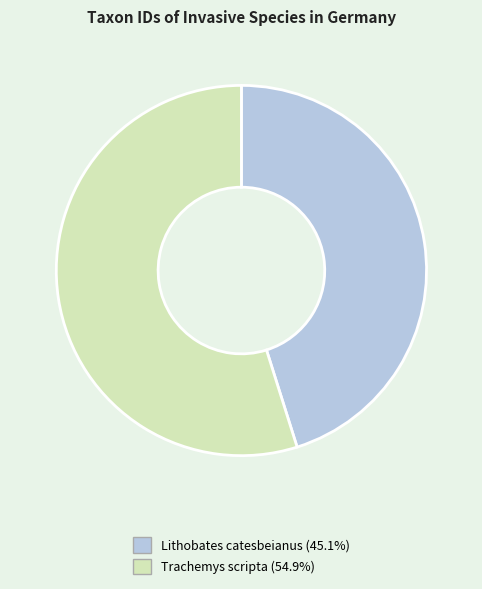

Is it true that Lithobates catesbeianus is 45% of the pie?

True